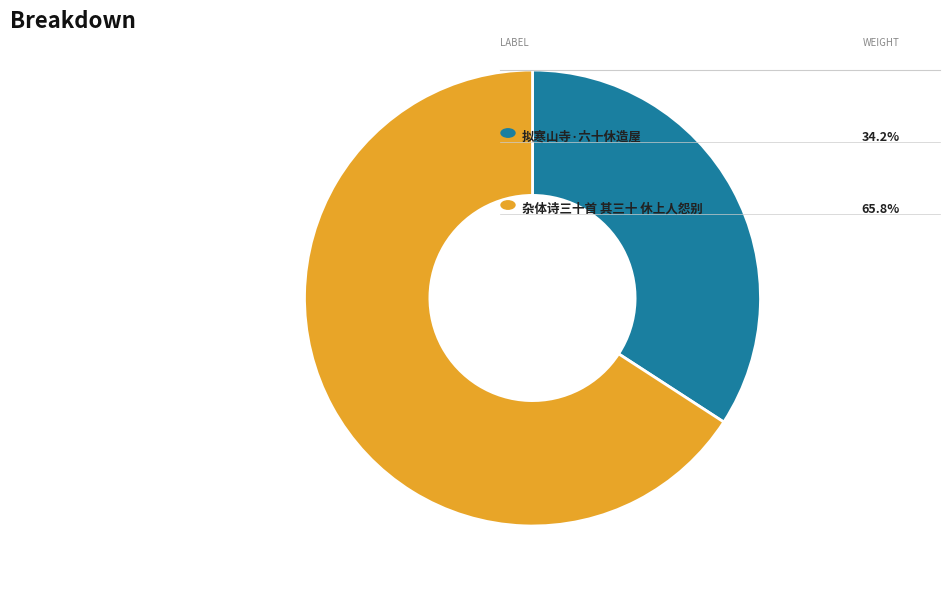

Is there a majority slice in this chart?

Yes